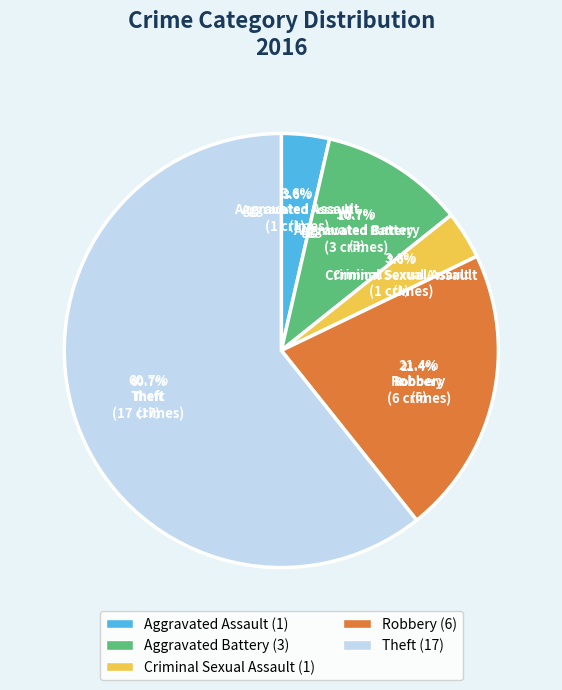

Is it true that Robbery is 30% of the pie?

False